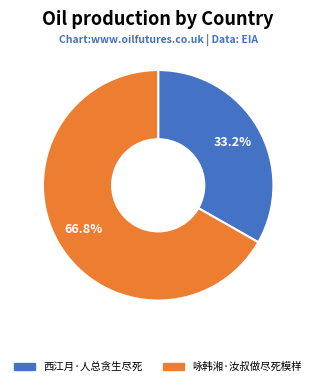

Is it true that 西江月·人总贪生尽死 is 42% of the pie?

False